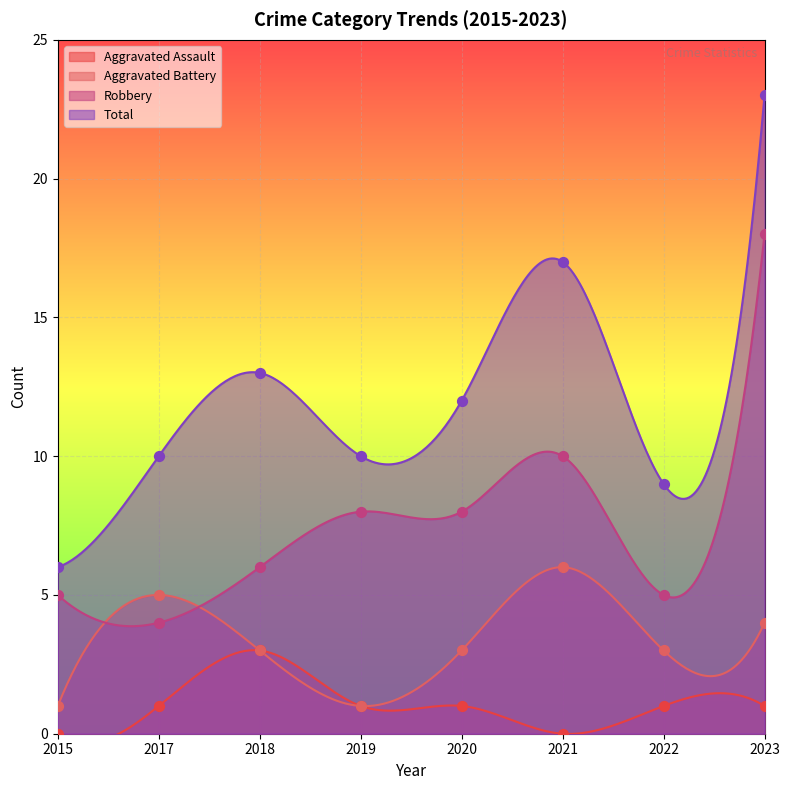

At how many categories does at least one series exceed 17?

1